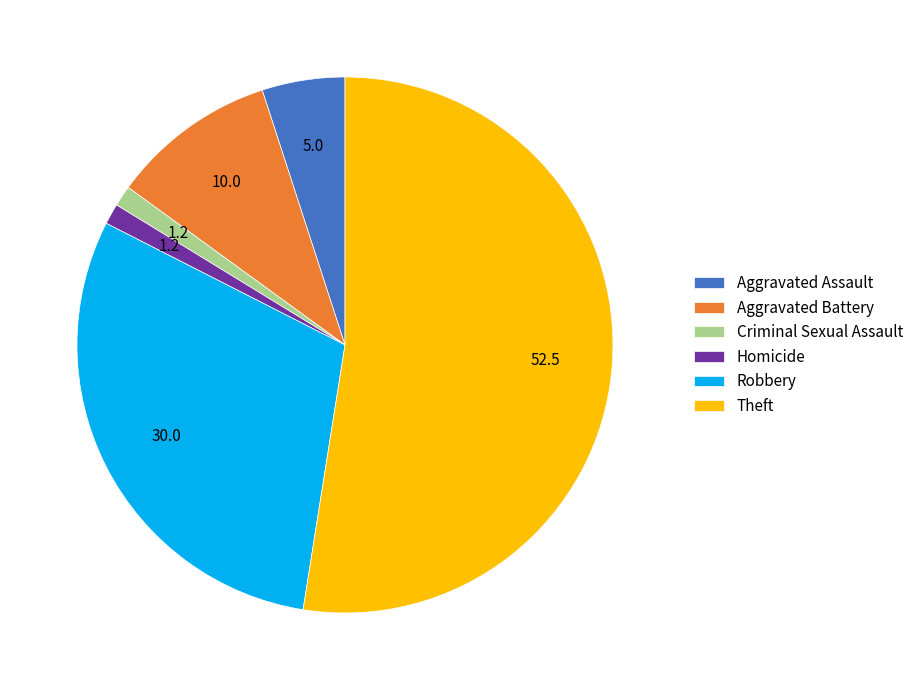

Does Theft account for over 50% of the chart?

Yes